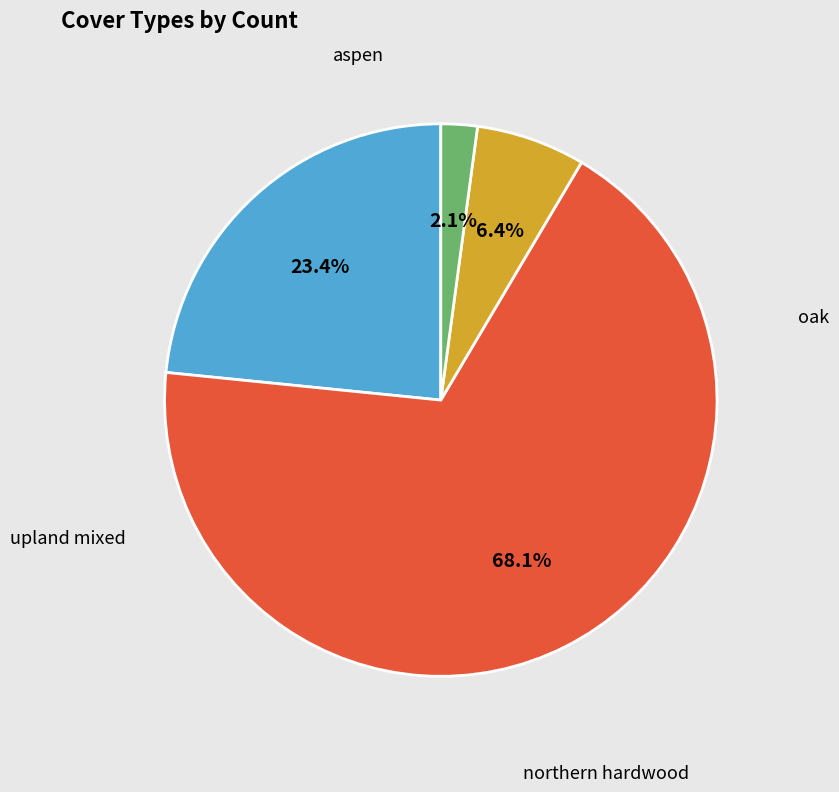

The northern hardwood slice represents 19% of the pie. True or false?

False